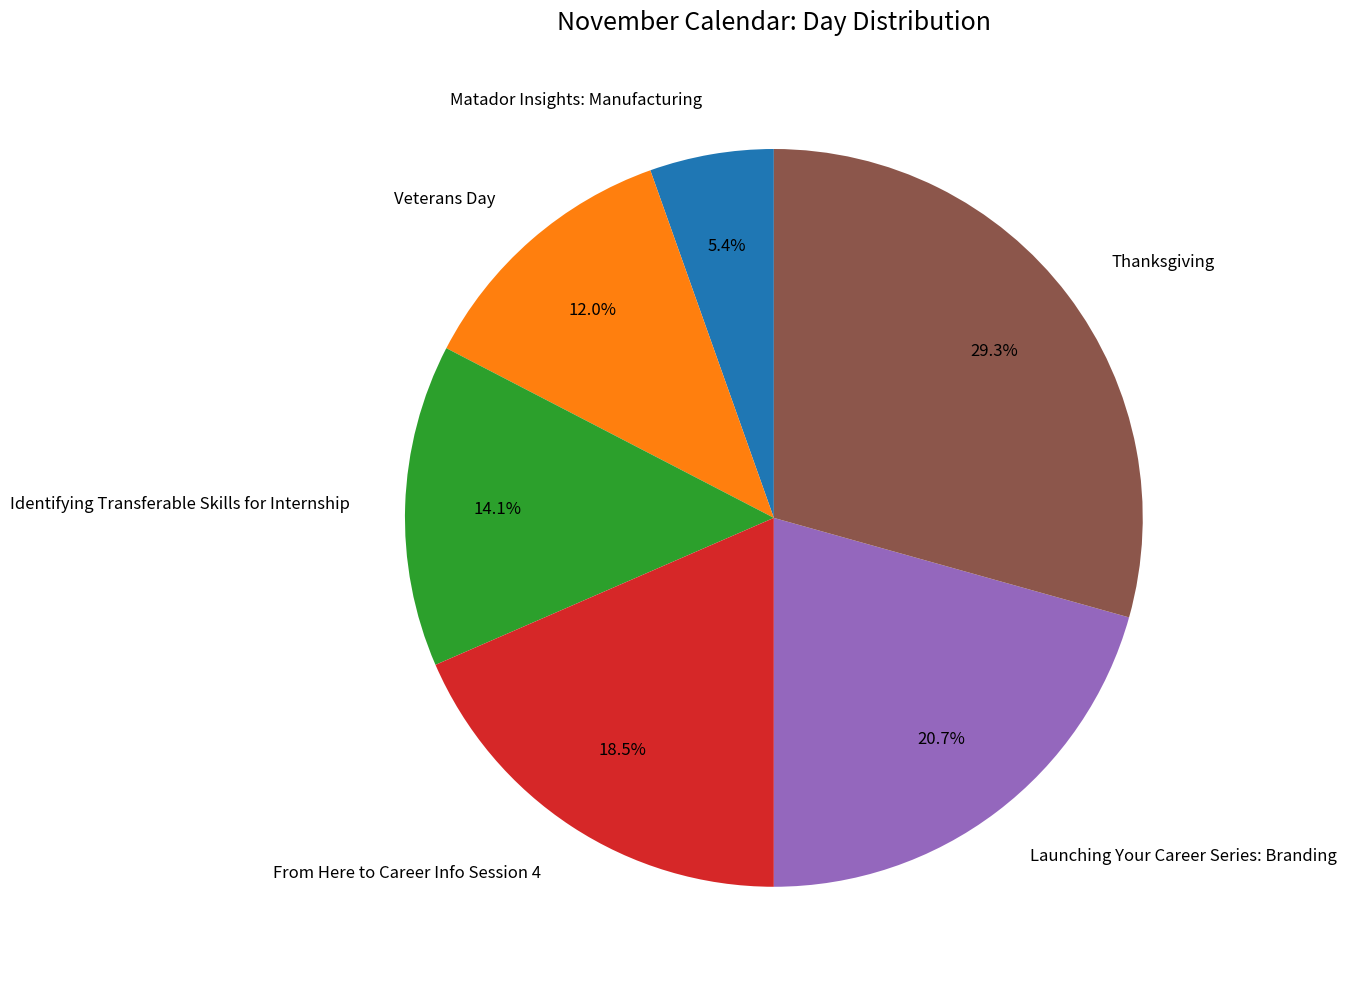

To the nearest percent, what is the combined percentage of Launching Your Career Series: Branding and From Here to Career Info Session 4?

39%